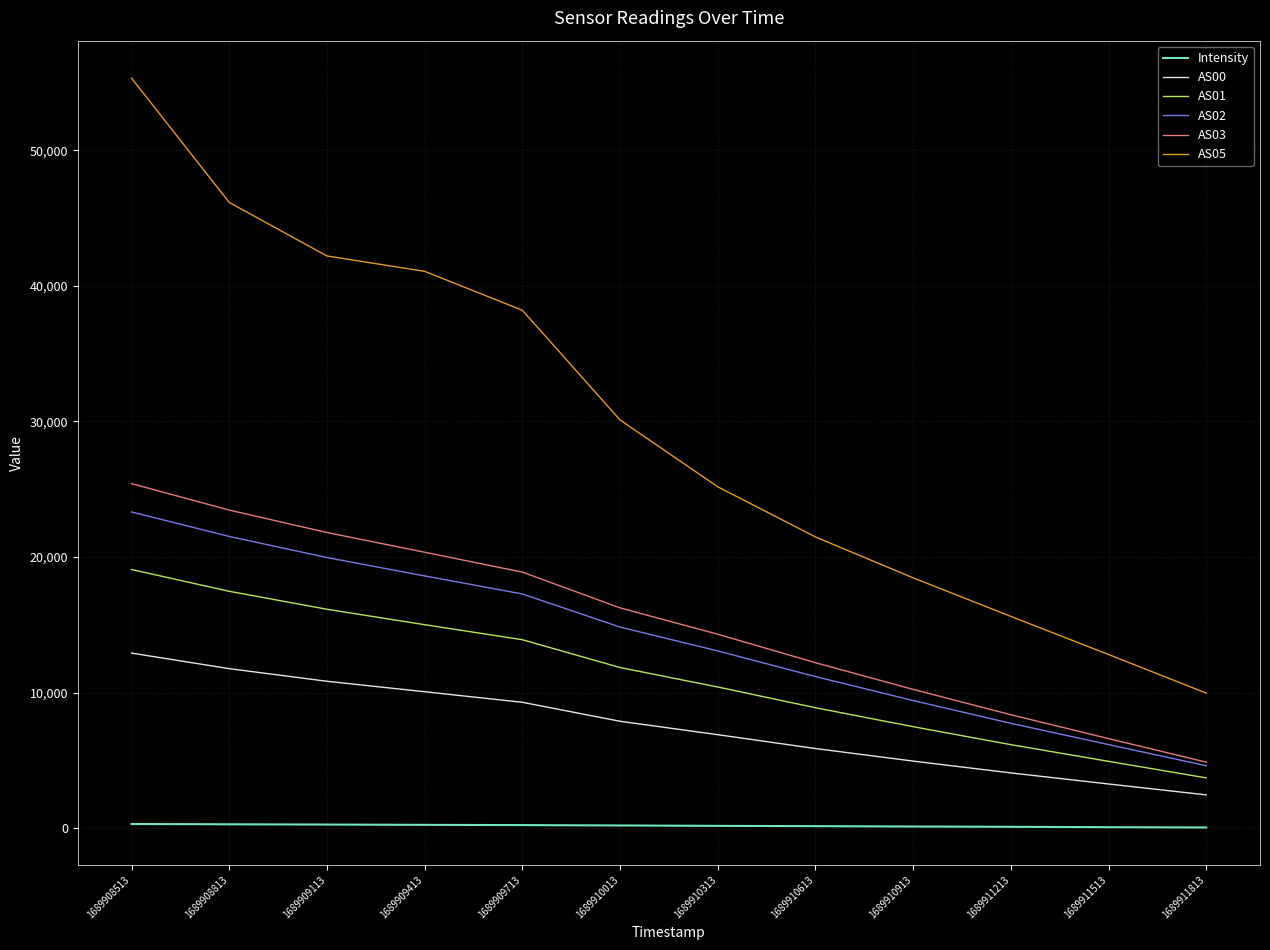

True or false: AS02 has more than 1 points higher than both neighbors.

False